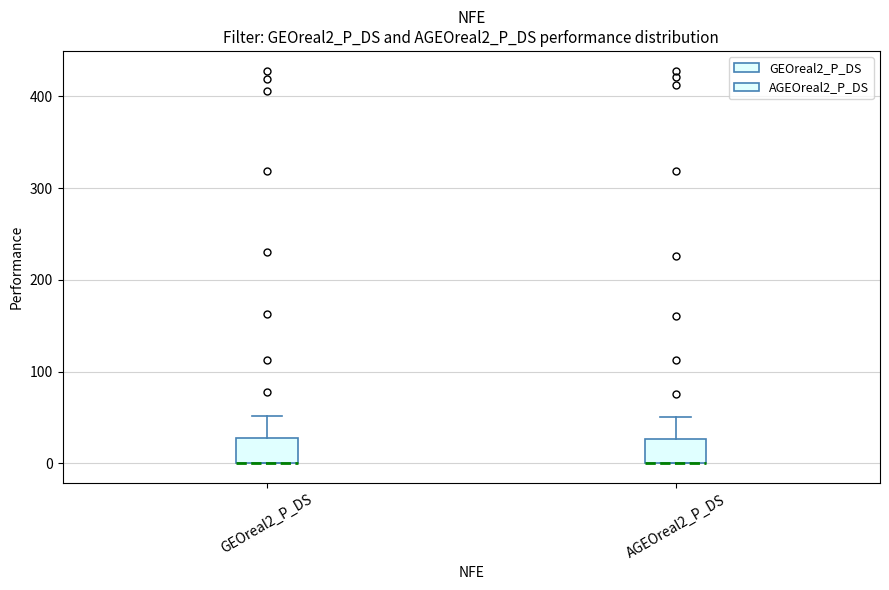

Where does the upper whisker of the box for GEOreal2_P_DS end on the y-axis? The values are not printed on the chart, so give them approximately, as read against the axis.

50